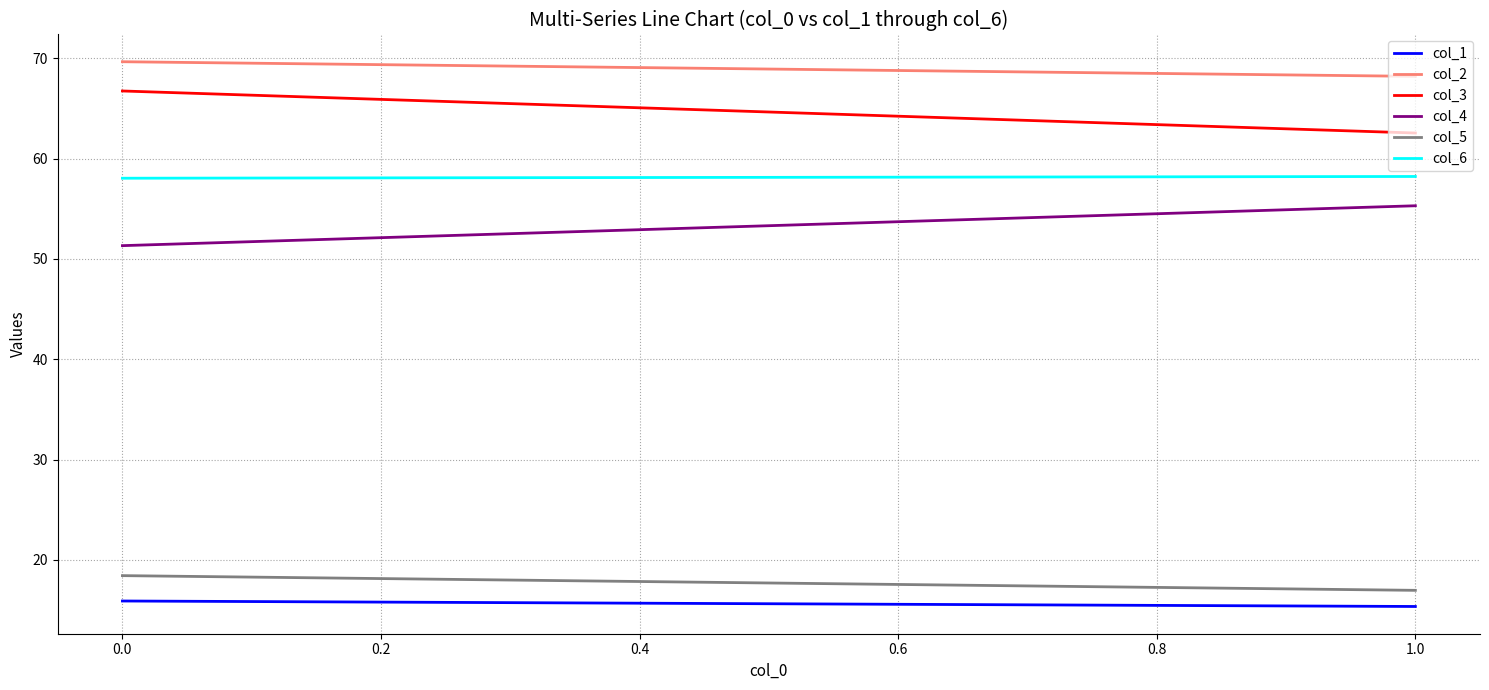

Which series has the widest spread of values?

col_3